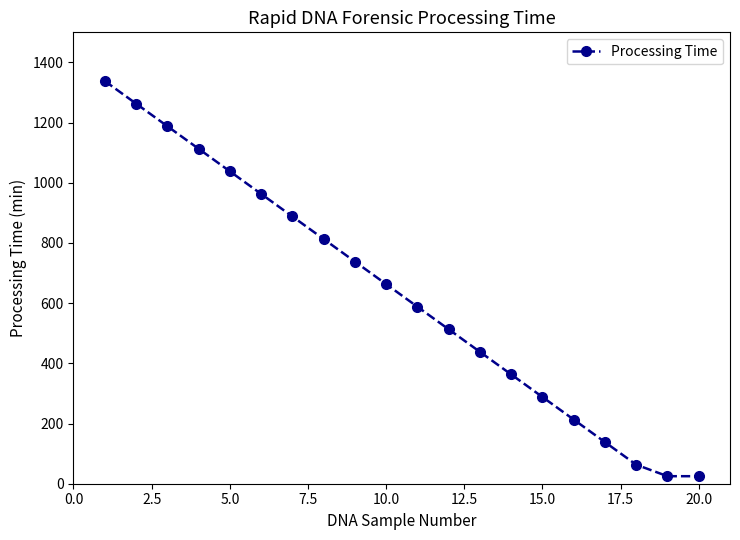

What is the value of the 12th point from the left?

513.2